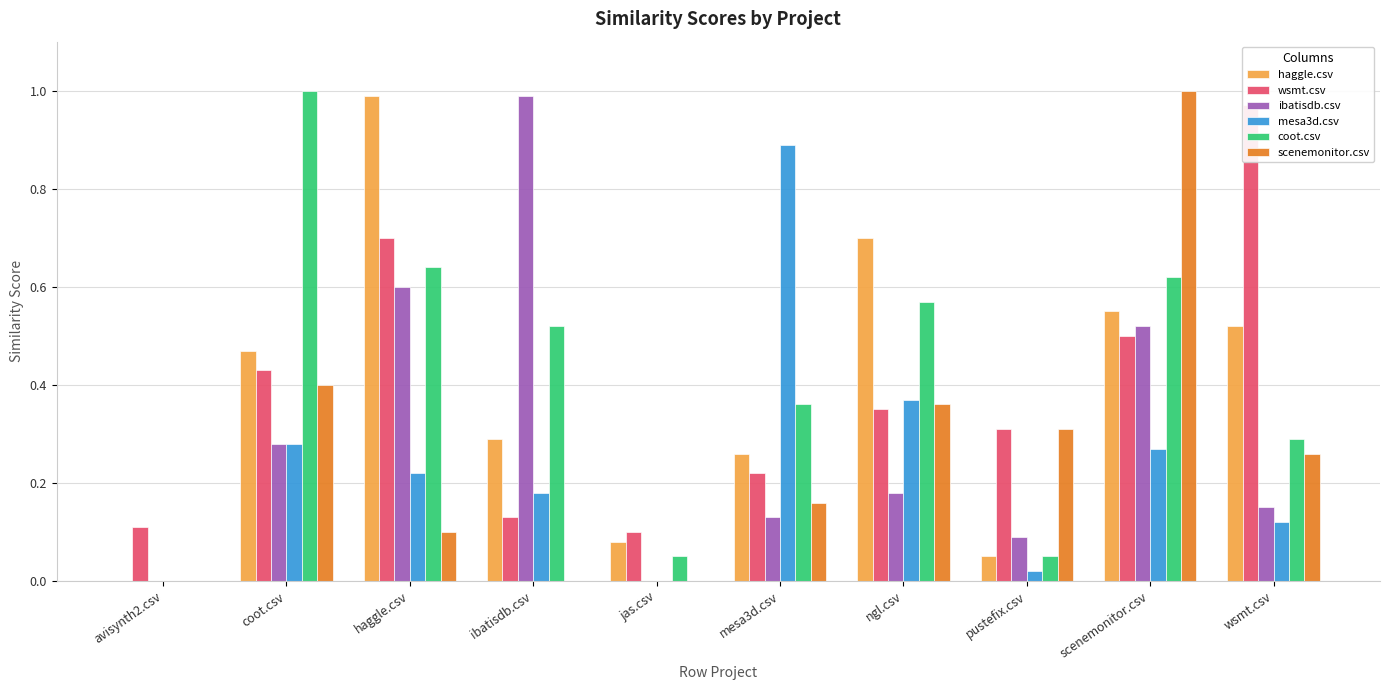

Reading left to right, extract all data points from this chart.

haggle.csv: avisynth2.csv=0.0	coot.csv=0.5	haggle.csv=1.0	ibatisdb.csv=0.3	jas.csv=0.1	mesa3d.csv=0.3	ngl.csv=0.7	pustefix.csv=0.1	scenemonitor.csv=0.6	wsmt.csv=0.5
wsmt.csv: avisynth2.csv=0.1	coot.csv=0.4	haggle.csv=0.7	ibatisdb.csv=0.1	jas.csv=0.1	mesa3d.csv=0.2	ngl.csv=0.3	pustefix.csv=0.3	scenemonitor.csv=0.5	wsmt.csv=1.0
ibatisdb.csv: avisynth2.csv=0.0	coot.csv=0.3	haggle.csv=0.6	ibatisdb.csv=1.0	jas.csv=0.0	mesa3d.csv=0.1	ngl.csv=0.2	pustefix.csv=0.1	scenemonitor.csv=0.5	wsmt.csv=0.1
mesa3d.csv: avisynth2.csv=0.0	coot.csv=0.3	haggle.csv=0.2	ibatisdb.csv=0.2	jas.csv=0.0	mesa3d.csv=0.9	ngl.csv=0.4	pustefix.csv=0.0	scenemonitor.csv=0.3	wsmt.csv=0.1
coot.csv: avisynth2.csv=0.0	coot.csv=1.0	haggle.csv=0.6	ibatisdb.csv=0.5	jas.csv=0.1	mesa3d.csv=0.4	ngl.csv=0.6	pustefix.csv=0.1	scenemonitor.csv=0.6	wsmt.csv=0.3
scenemonitor.csv: avisynth2.csv=0.0	coot.csv=0.4	haggle.csv=0.1	ibatisdb.csv=0.0	jas.csv=0.0	mesa3d.csv=0.2	ngl.csv=0.4	pustefix.csv=0.3	scenemonitor.csv=1.0	wsmt.csv=0.3